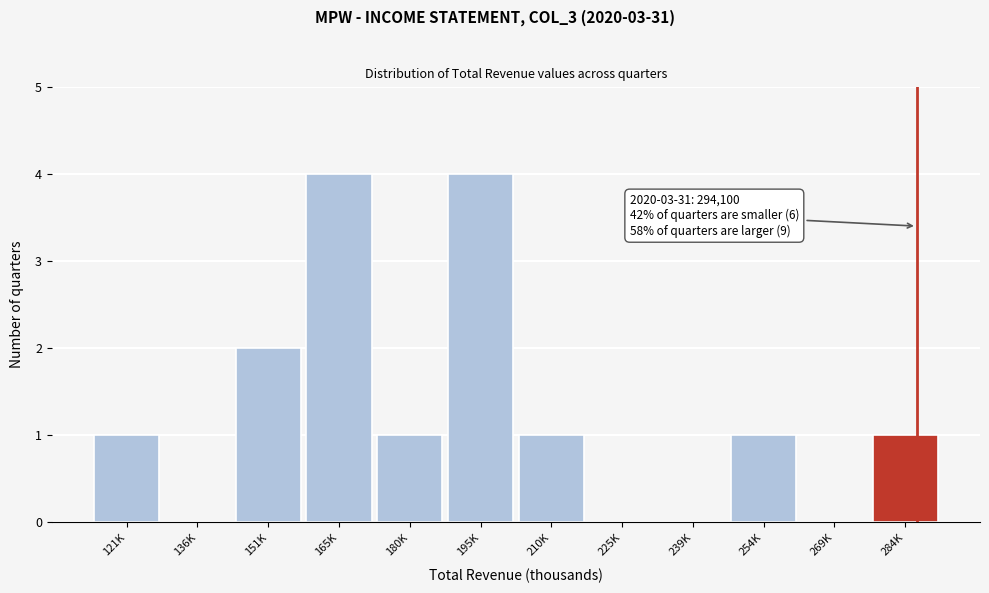

Reading left to right, transcribe all the data shown in this chart.

121K=1	136K=0	151K=2	165K=4	180K=1	195K=4	210K=1	225K=0	239K=0	254K=1	269K=0	284K=1